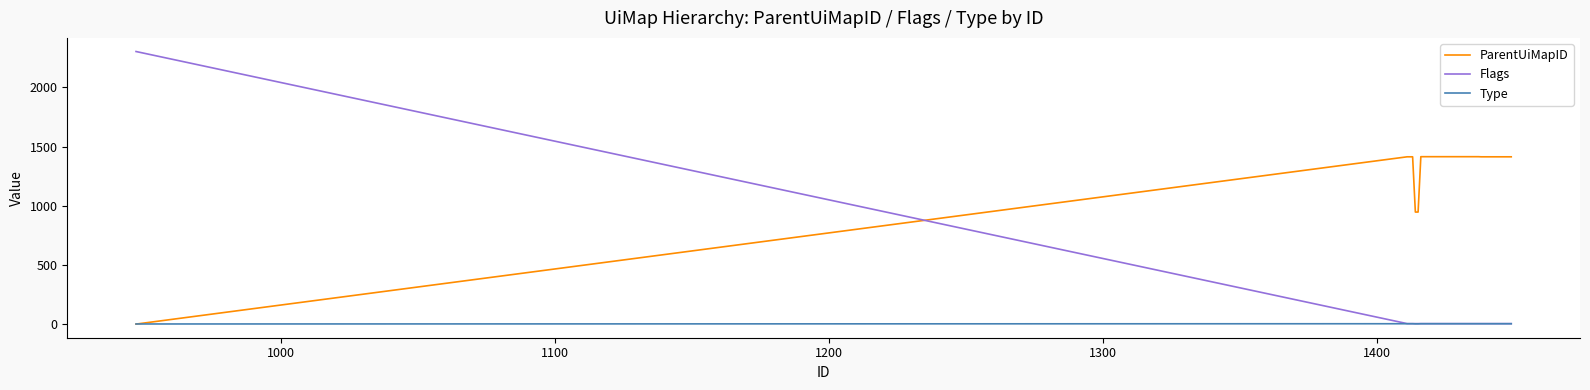

Does the chart display data point markers on the line(s)?

No